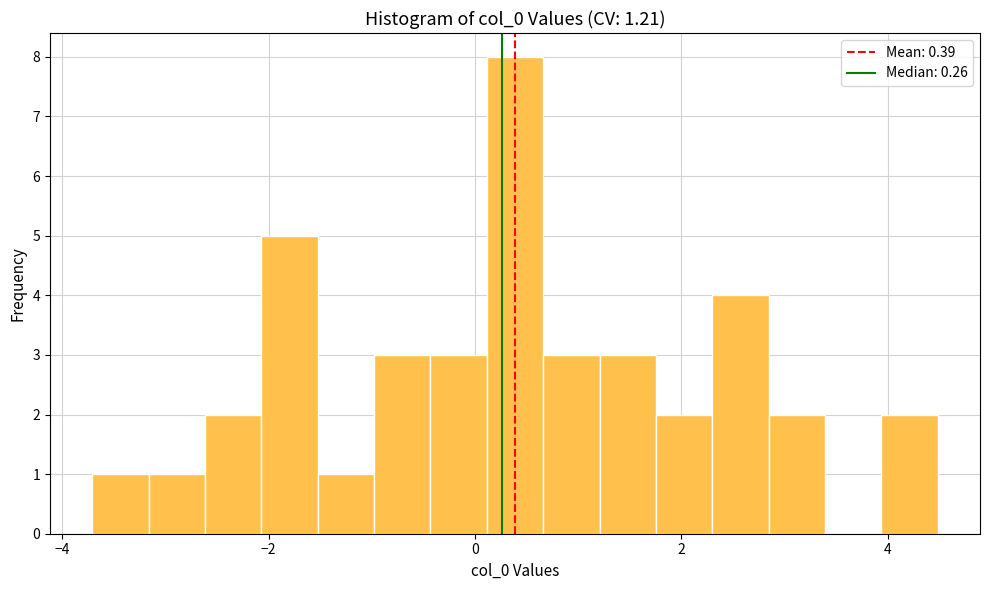

Read against the x-axis, roughly where is the centre of the tallest bar?

0.4